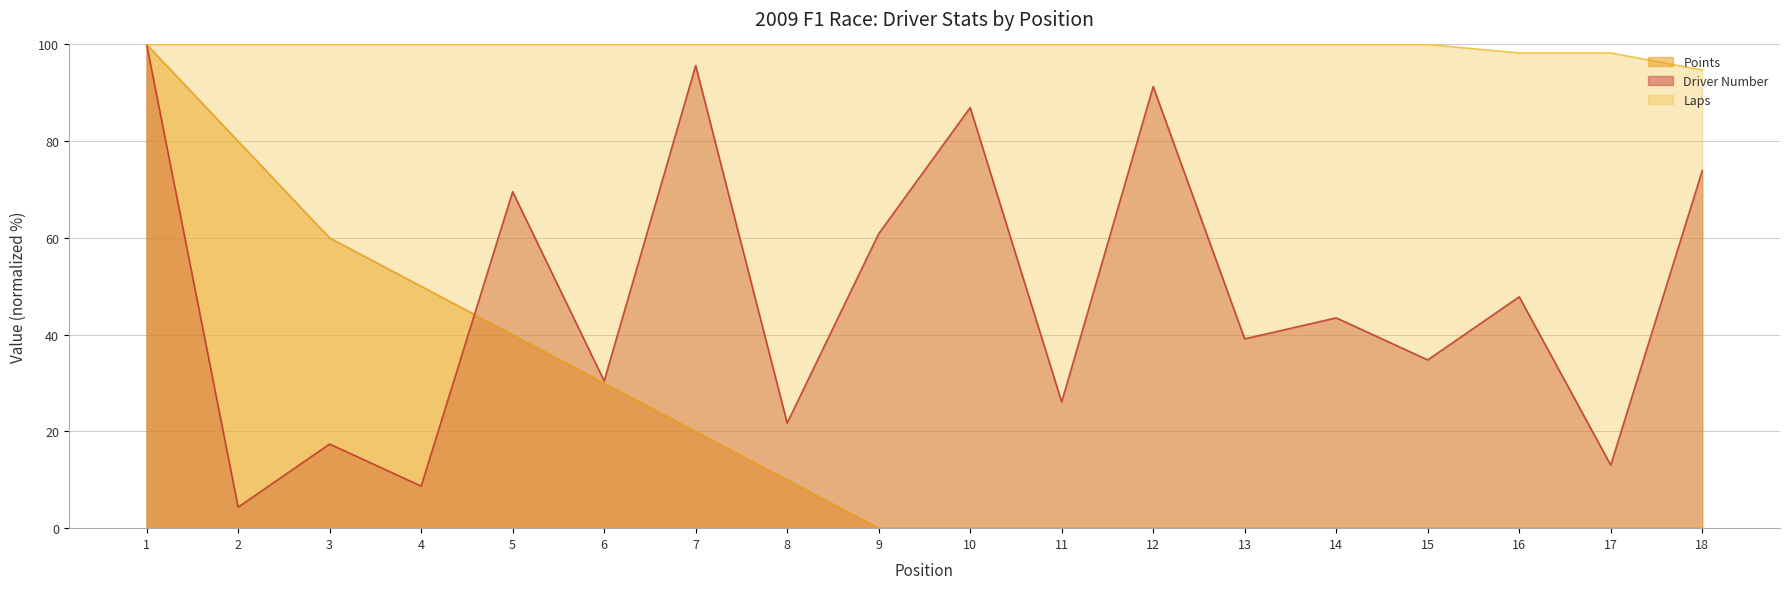

Reading right to left, extract all data points from this chart.

Points: 18=0.0	17=0.0	16=0.0	15=0.0	14=0.0	13=0.0	12=0.0	11=0.0	10=0.0	9=0.0	8=10.0	7=20.0	6=30.0	5=40.0	4=50.0	3=60.0	2=80.0	1=100.0
Driver Number: 18=73.9	17=13.0	16=47.8	15=34.8	14=43.5	13=39.1	12=91.3	11=26.1	10=87.0	9=60.9	8=21.7	7=95.7	6=30.4	5=69.6	4=8.7	3=17.4	2=4.3	1=100.0
Laps: 18=94.7	17=98.2	16=98.2	15=100.0	14=100.0	13=100.0	12=100.0	11=100.0	10=100.0	9=100.0	8=100.0	7=100.0	6=100.0	5=100.0	4=100.0	3=100.0	2=100.0	1=100.0